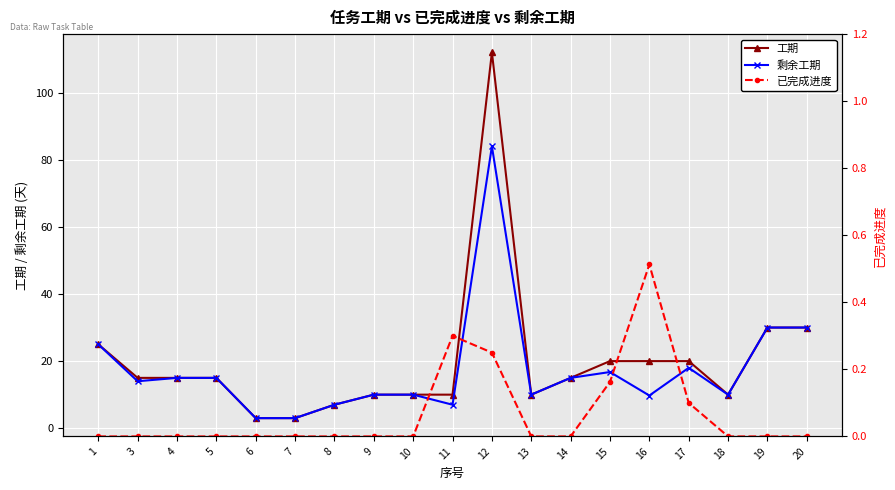

Which label corresponds to the smallest value in the chart?

1